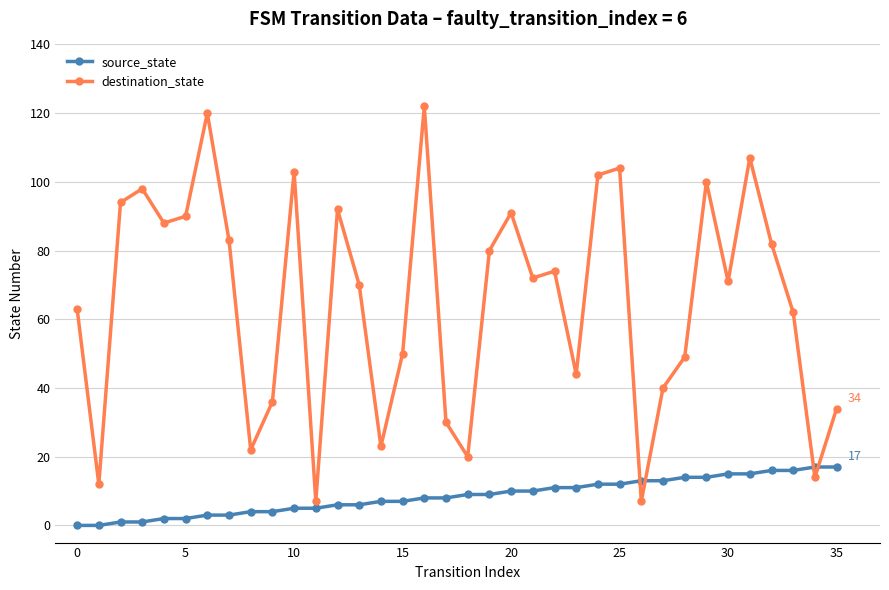

What is the difference between the maximum and minimum values in the destination_state series?

115